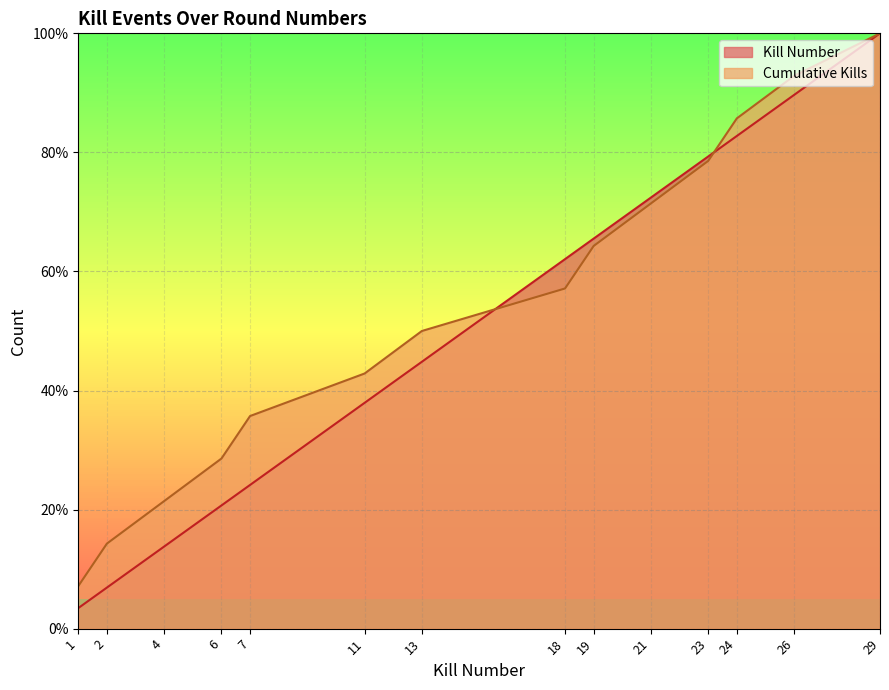

Where does the Cumulative Kills series first go above 57?

18